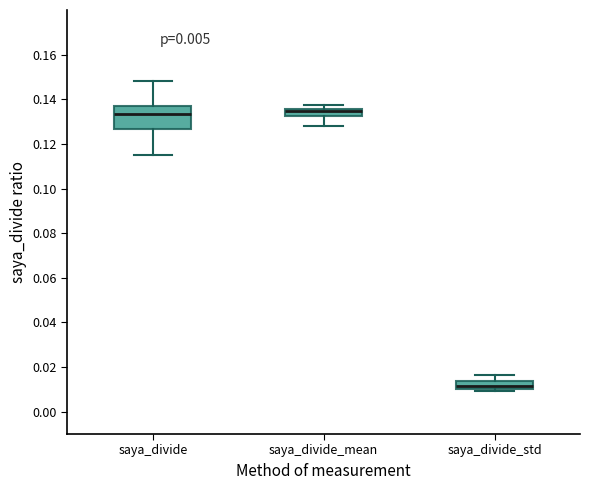

Reading left to right, read every box against the y-axis: the position of its median line, the range the box covers, and the ends of its whiskers. The values are not printed on the chart, so give them approximately, as read against the axis.

saya_divide: median 0.134, box 0.126 to 0.136, whiskers 0.114 to 0.148
saya_divide_mean: median 0.134, box 0.132 to 0.136, whiskers 0.128 to 0.138
saya_divide_std: median 0.012, box 0.010 to 0.014, whiskers 0.010 (just below the box's lower edge) to 0.016